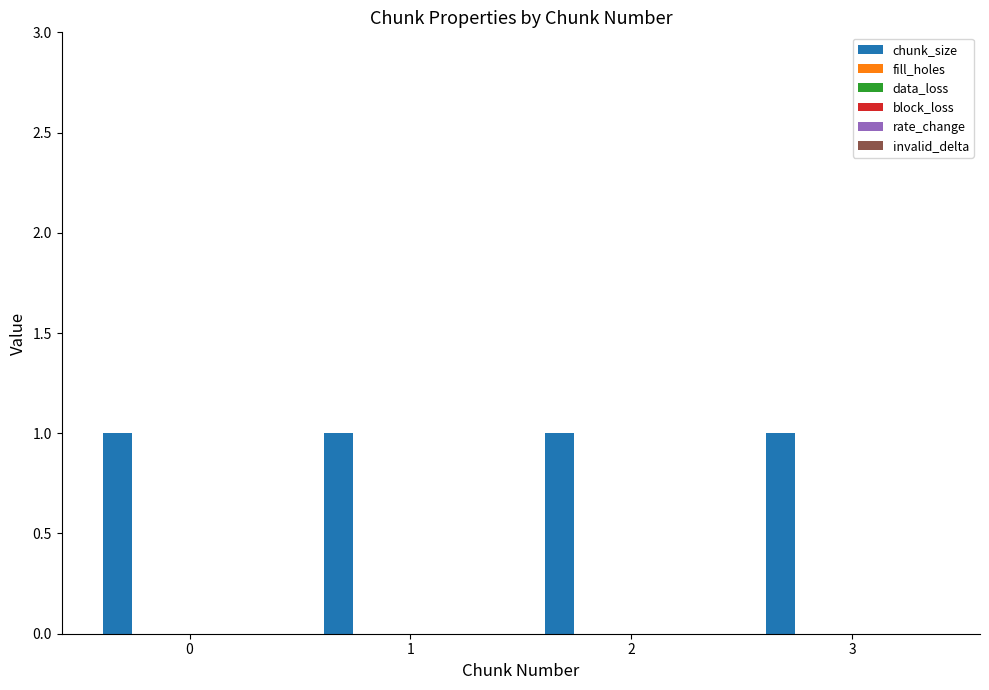

Reading left to right, extract all data points from this chart.

chunk_size: 0=1	1=1	2=1	3=1
fill_holes: 0=0	1=0	2=0	3=0
data_loss: 0=0	1=0	2=0	3=0
block_loss: 0=0	1=0	2=0	3=0
rate_change: 0=0	1=0	2=0	3=0
invalid_delta: 0=0	1=0	2=0	3=0